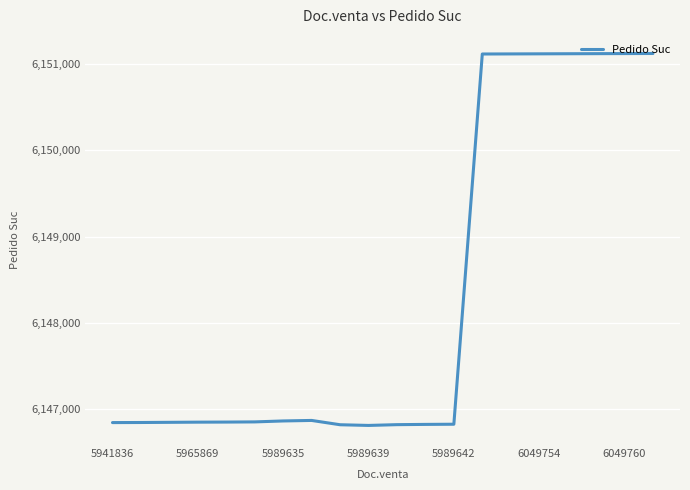

What is the difference between the maximum and minimum values?

4318